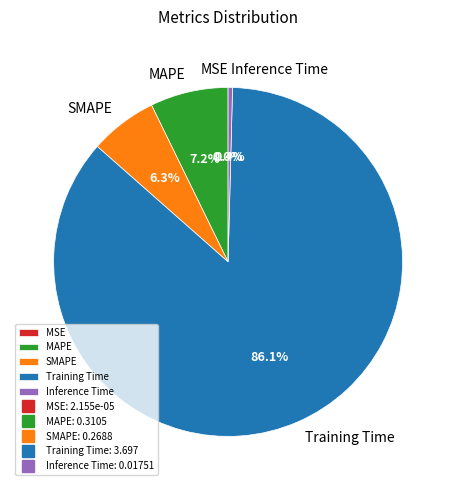

What percentage is NOT represented by Training Time?

13.9%